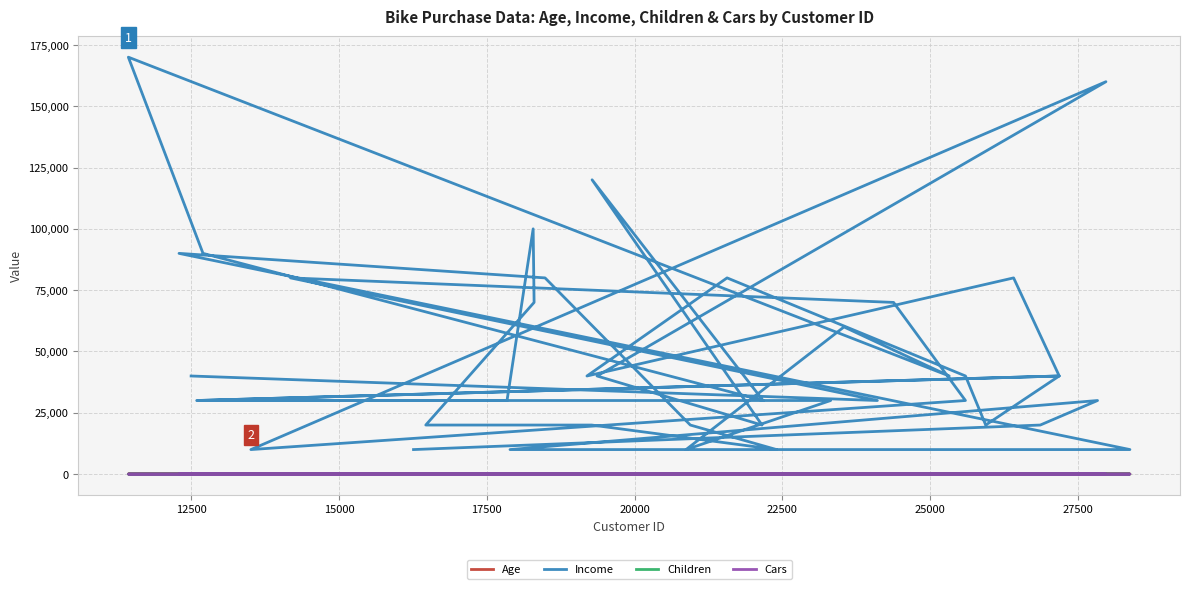

In Age, how many points are higher than both neighbors (excluding endpoints)?

14